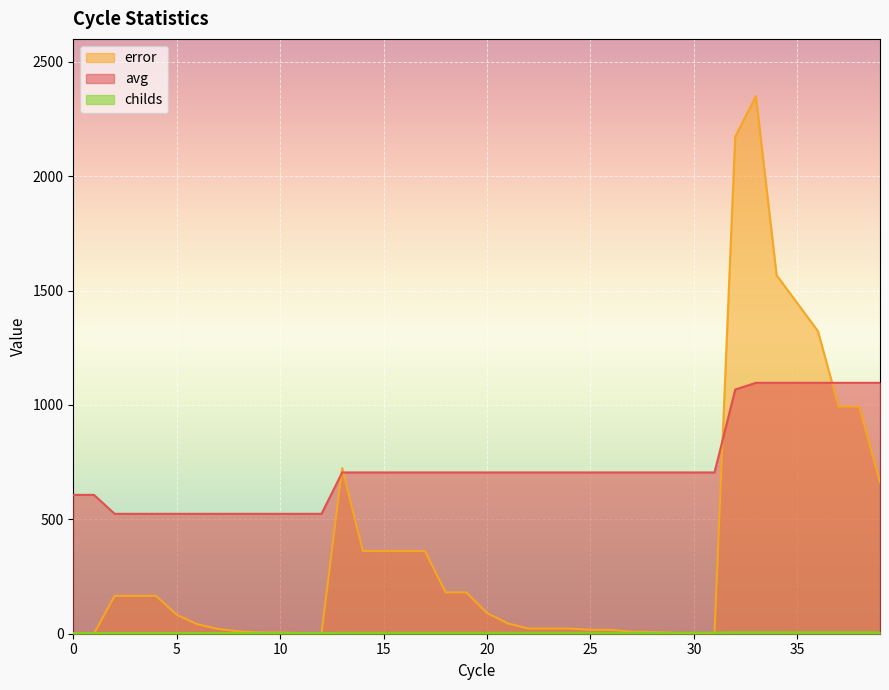

Where does the error series first go above 82?

2